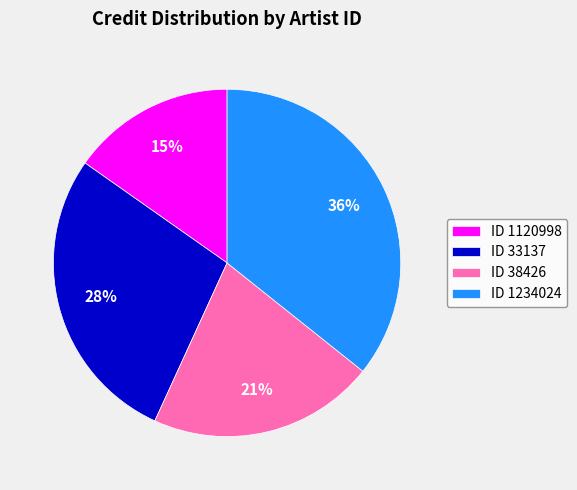

To the nearest percent, what percentage of the pie is ID 38426?

21%